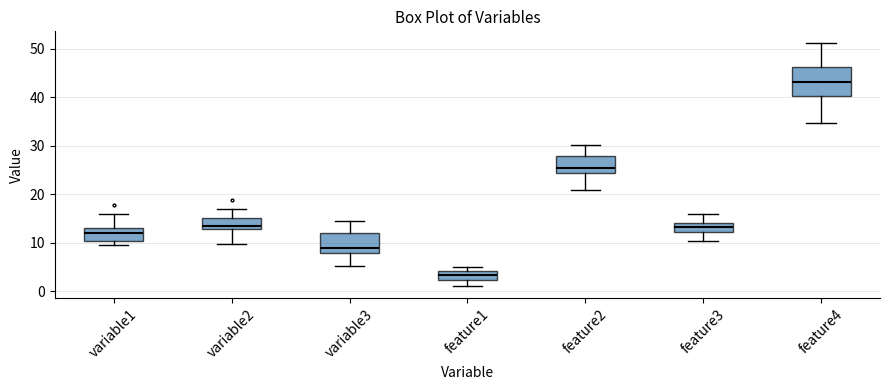

Which box's median line is the highest?

feature4